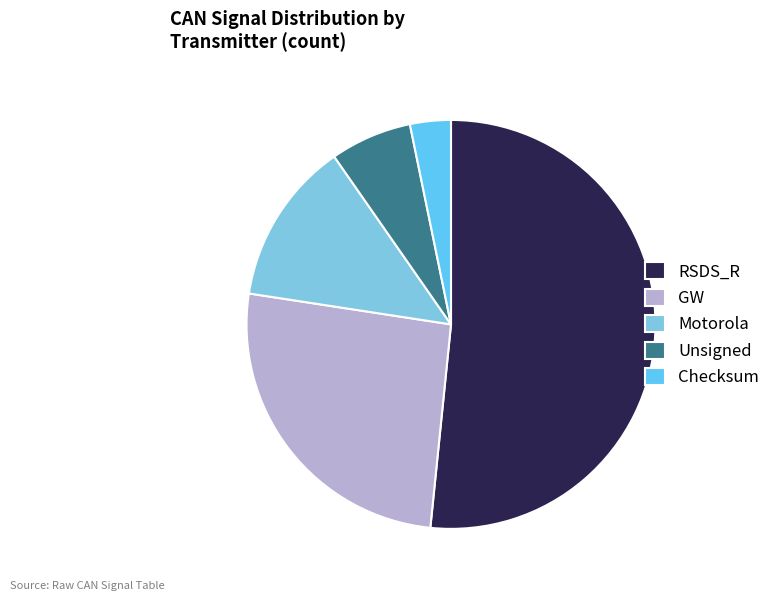

To the nearest percent, what percentage of the pie is Checksum?

3%